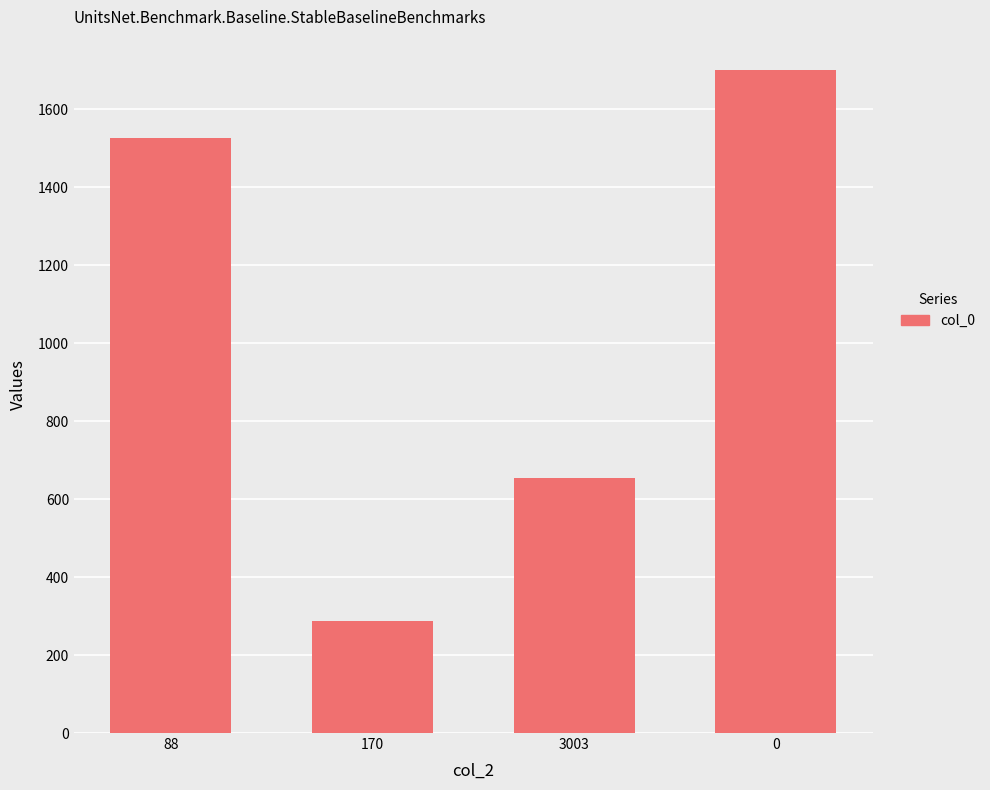

Count the values in the range 288 to 1526.

3